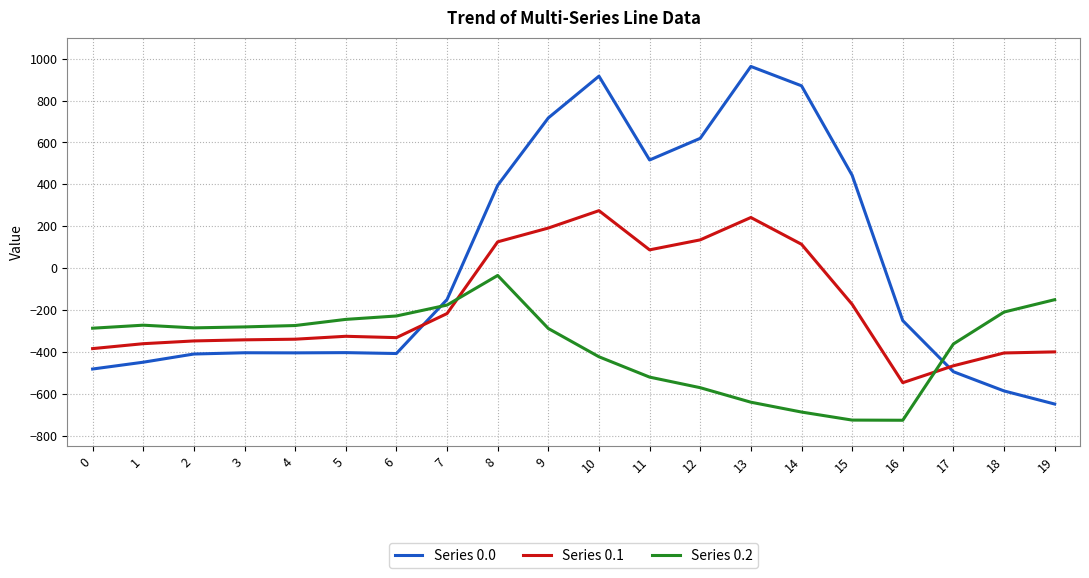

How many intersections are there between Series 0.1 and Series 0.2?

2